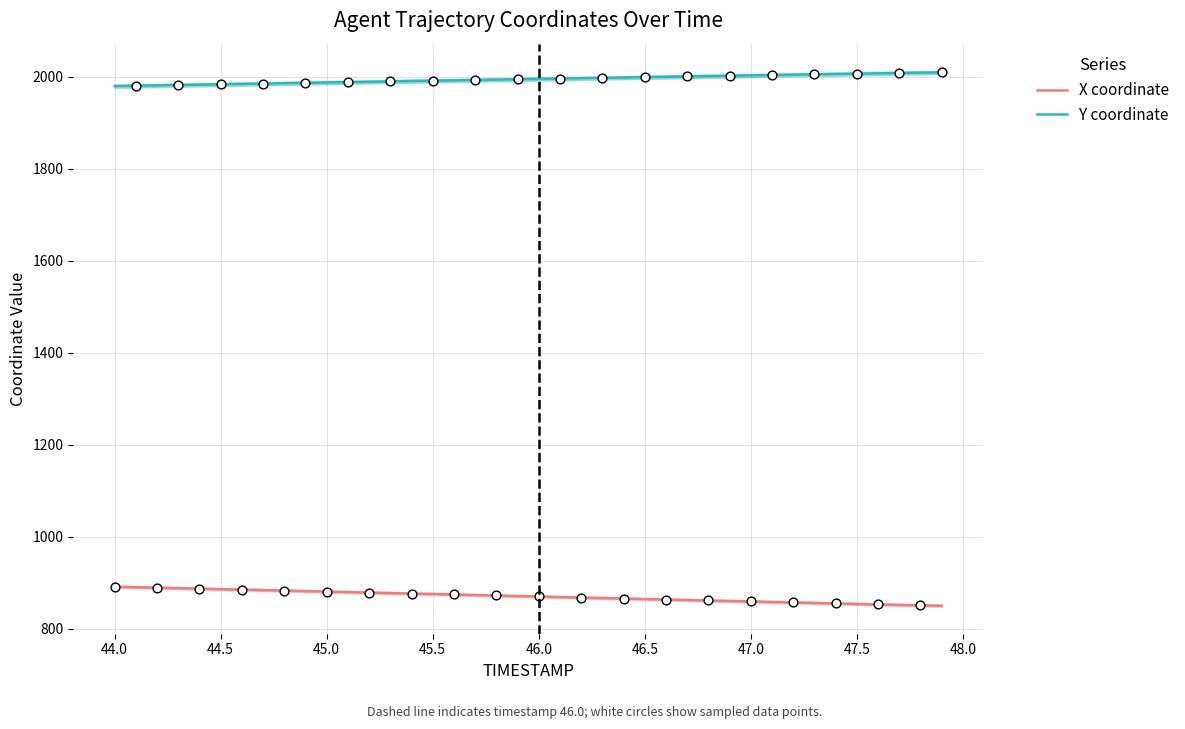

At how many categories does at least one series exceed 1608?

40